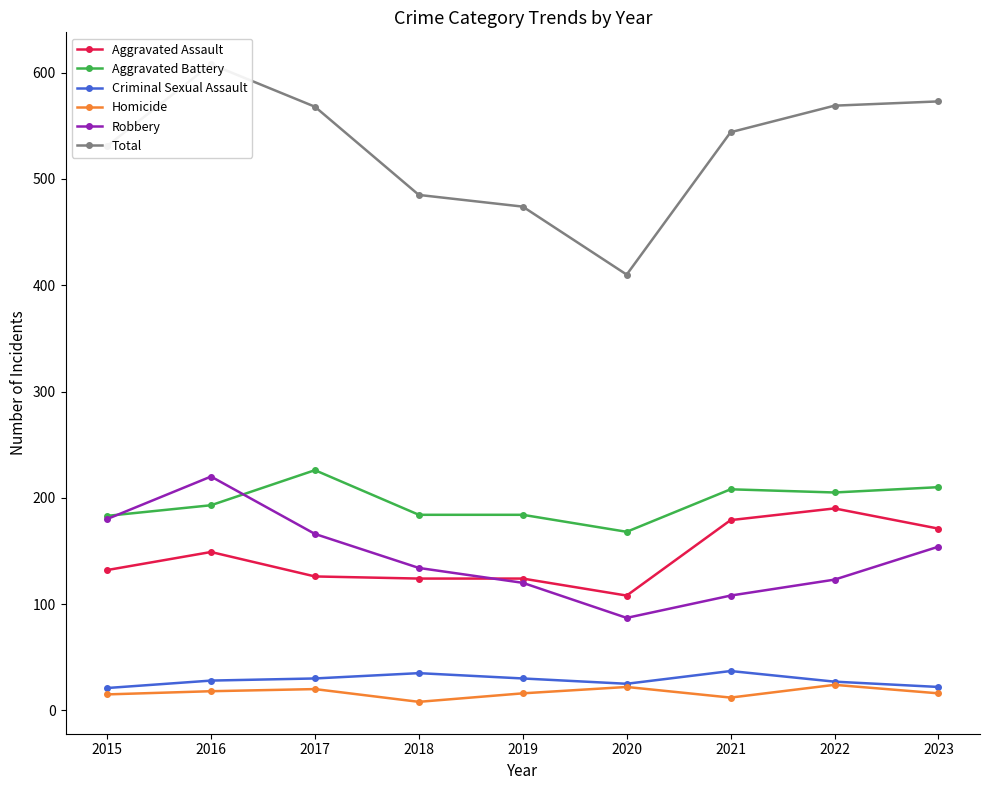

Between 2021 and 2022, which series saw the biggest shift?

Total